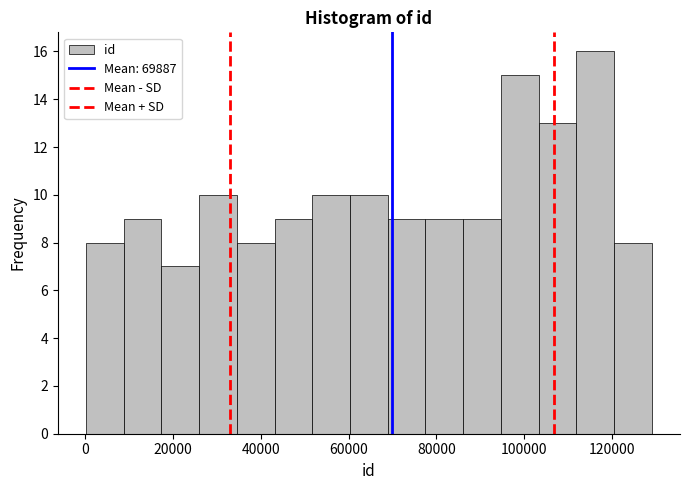

Reading left to right, list every bar in this chart as the range it spans on the x-axis followed by its height. Neither the bar edges nor the heights are printed on the chart, so give them approximately, as read against the axes.

0 to 8000: 8
8000 to 18000: 9
18000 to 26000: 7
26000 to 34000: 10
34000 to 44000: 8
44000 to 52000: 9
52000 to 60000: 10
60000 to 68000: 10
68000 to 78000: 9
78000 to 86000: 9
86000 to 94000: 9
94000 to 104000: 15
104000 to 112000: 13
112000 to 120000: 16
120000 to 130000: 8